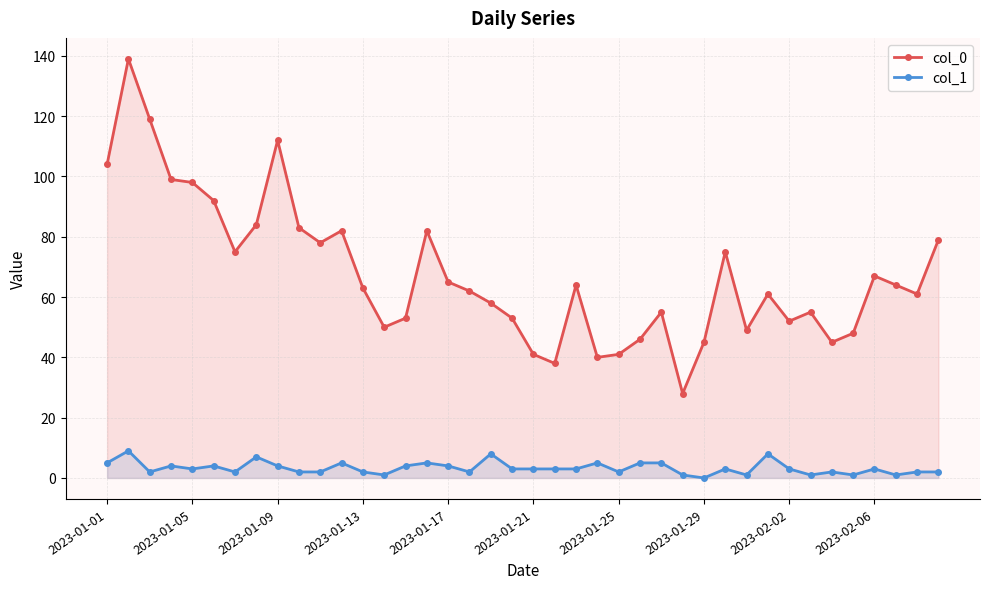

What position from the right is 11?

29